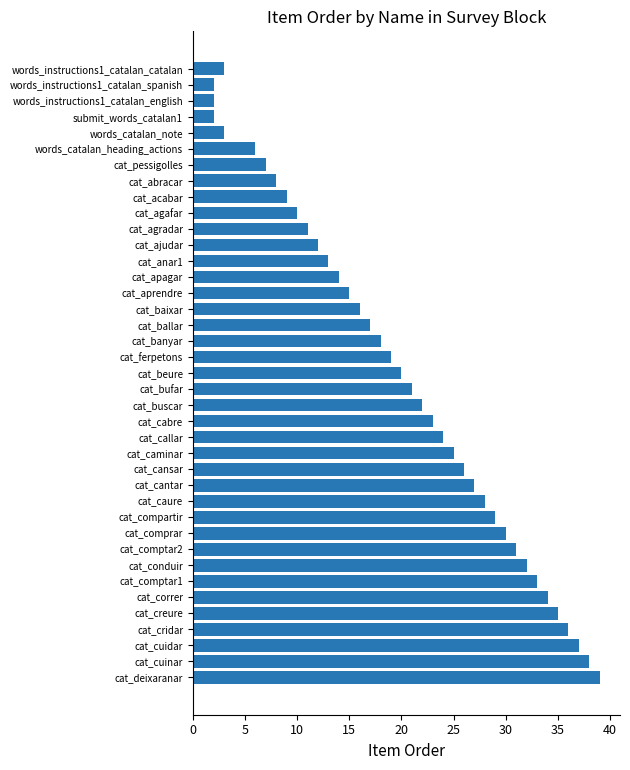

What is the difference between the maximum and minimum values?

37